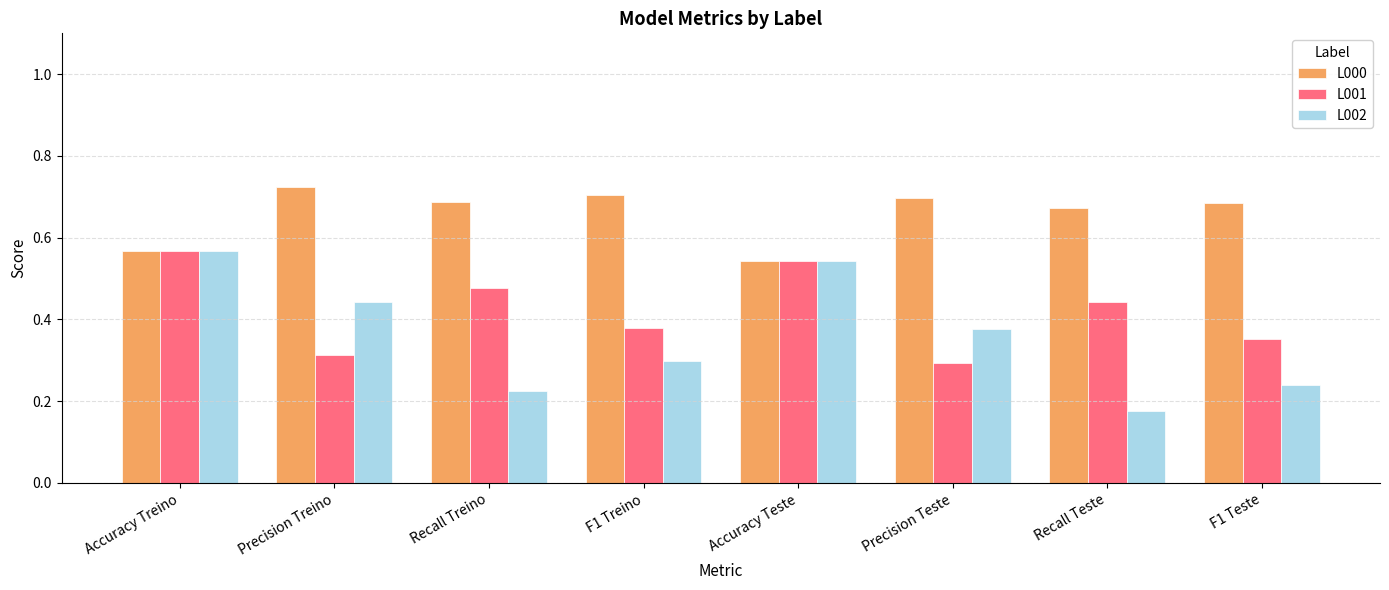

What is the sum of the L000 values at F1 Treino and F1 Teste?

1.4